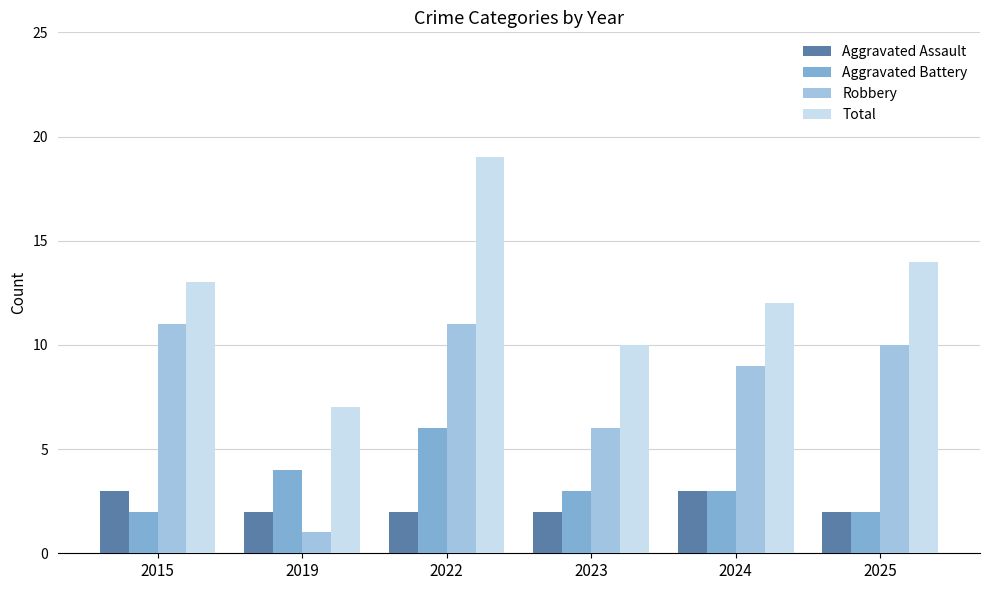

What is the total value across all series at 2025?

28